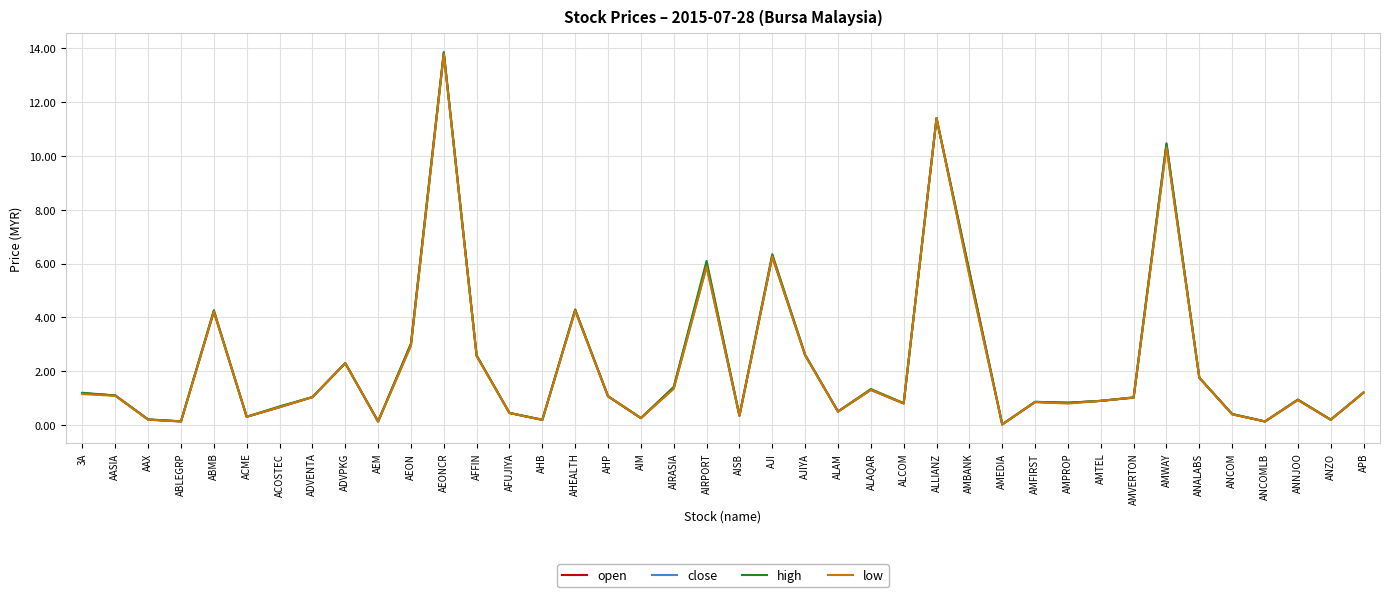

What is the sum of the low values at ANALABS and ALCOM?

2.6